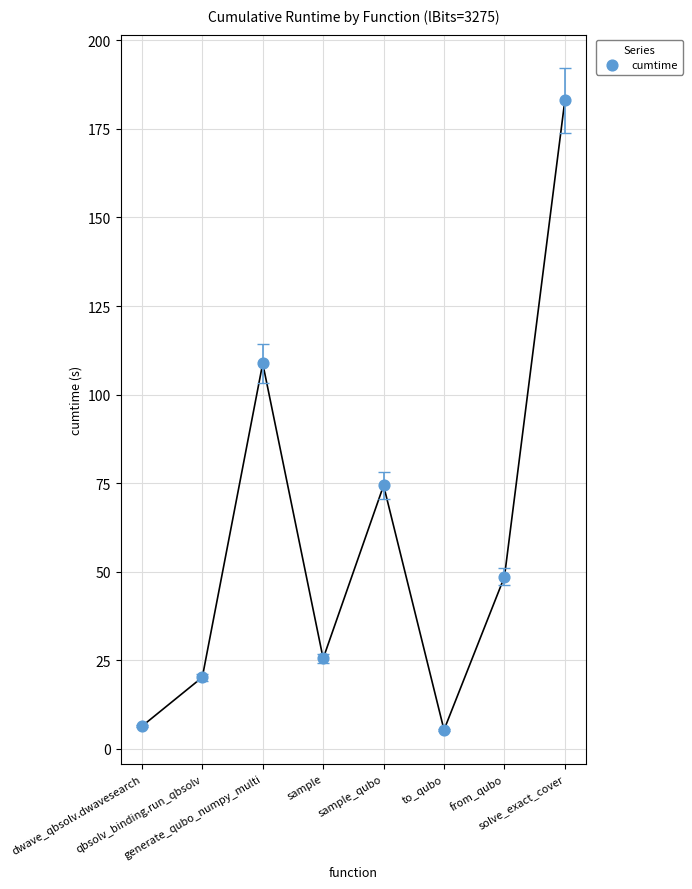

What is the average Y value?

59.0